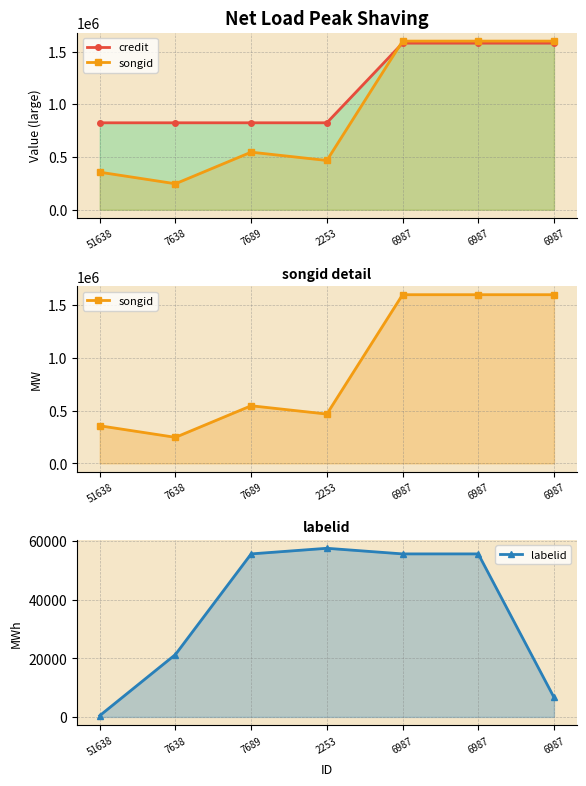

Between 7689 and 6987, which series saw the biggest shift?

songid